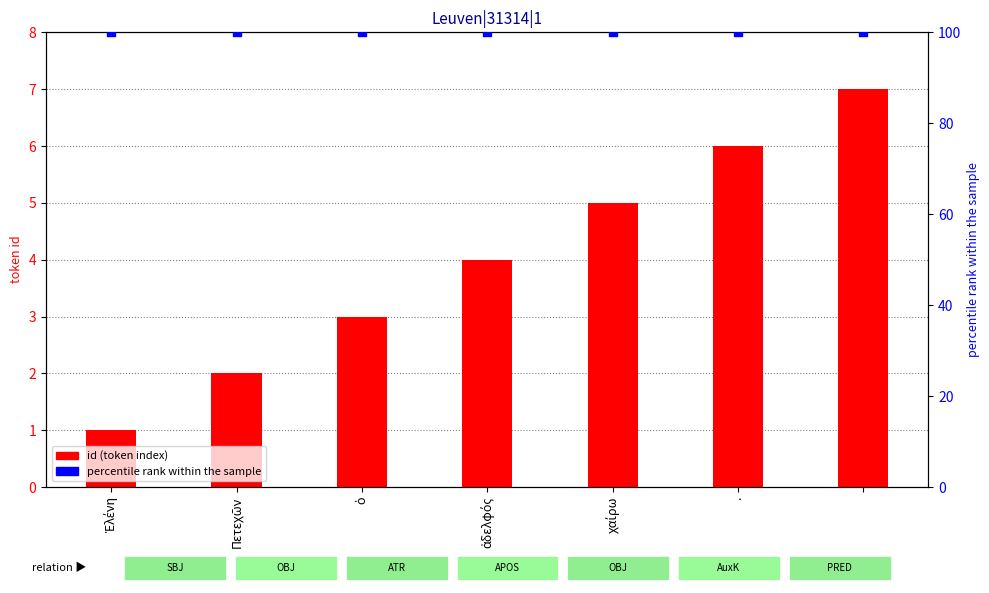

Which series has the largest Y range (max minus min)?

id (token index)